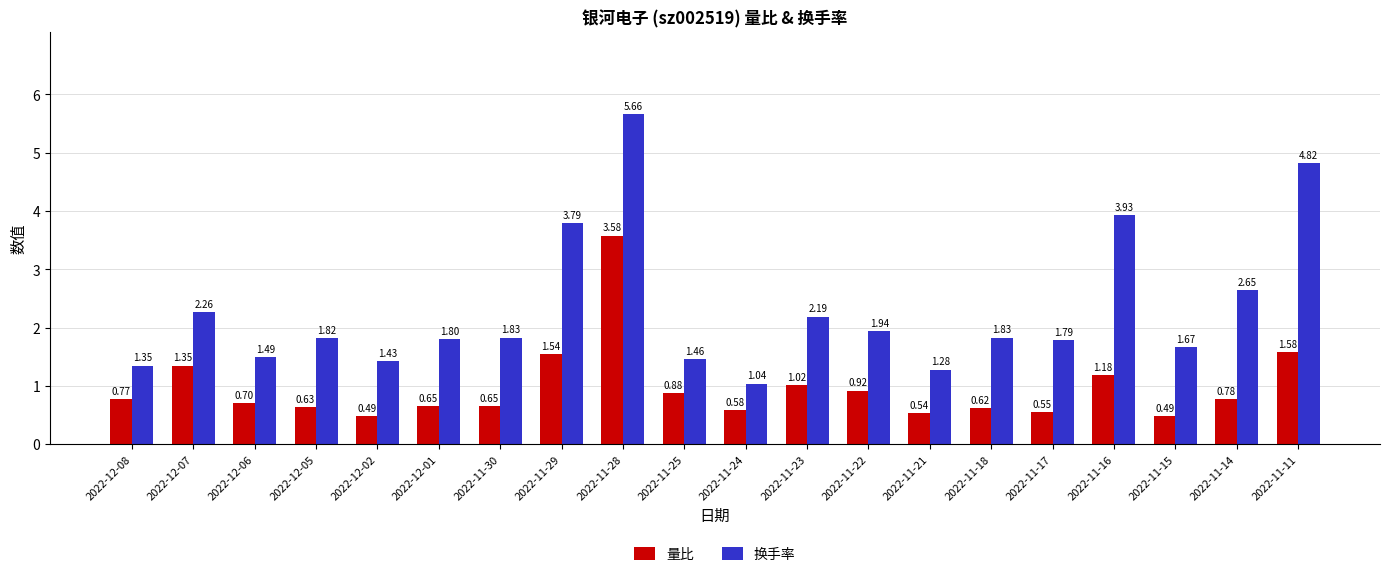

Which series has the largest total across all categories?

换手率